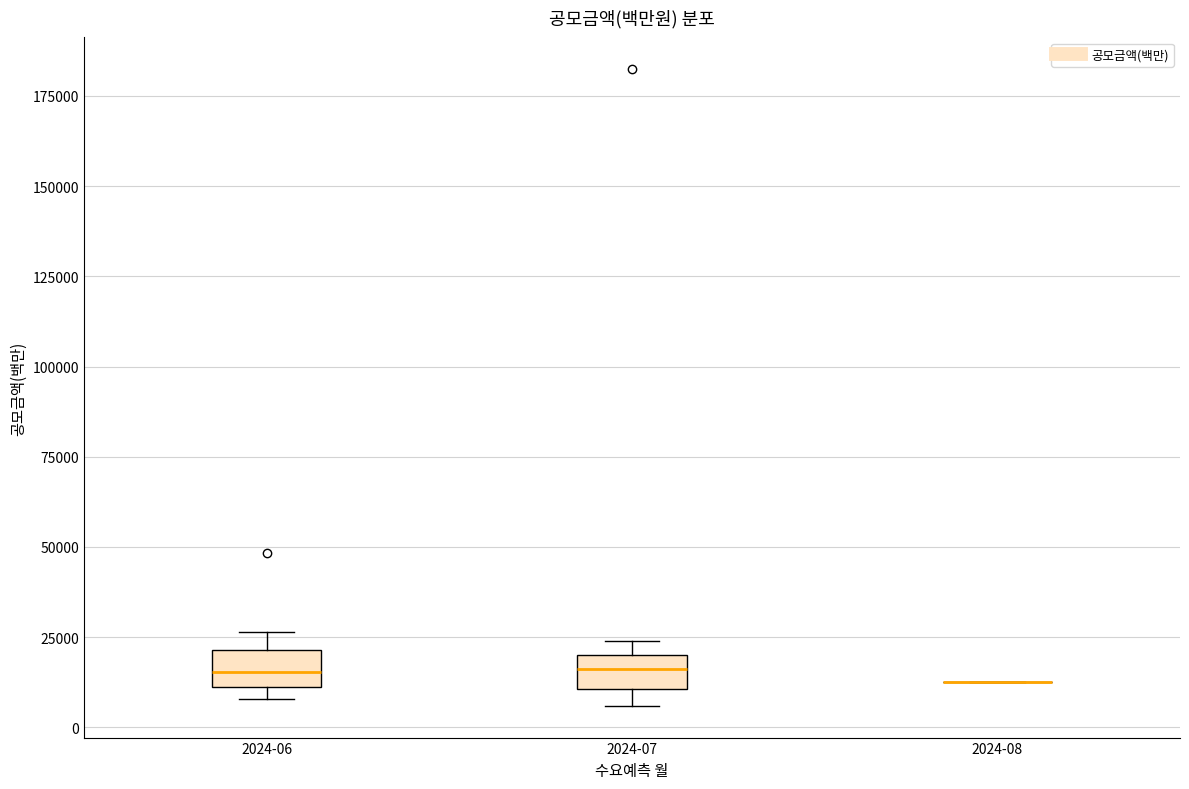

Reading left to right, read every box against the y-axis: the position of its median line, the range the box covers, and the ends of its whiskers. The values are not printed on the chart, so give them approximately, as read against the axis.

2024-06: median 15000, box 10000 to 20000, whiskers 10000 (just below the box's lower edge) to 25000
2024-07: median 15000, box 10000 to 20000, whiskers 5000 to 25000
2024-08: box collapsed to a line at 15000, whiskers 15000 to 15000